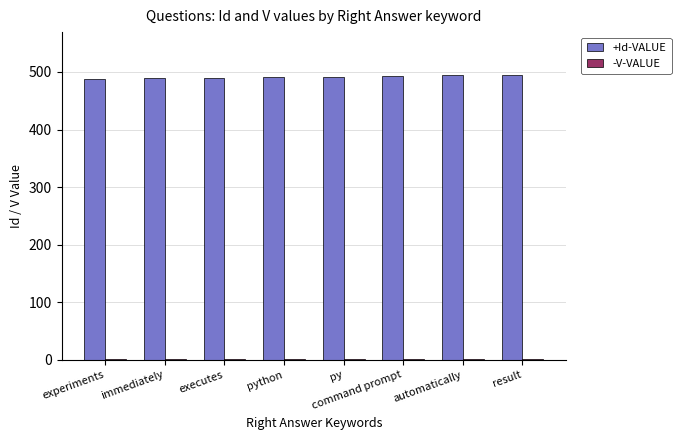

How many +Id-VALUE values are between 490 and 494?

5